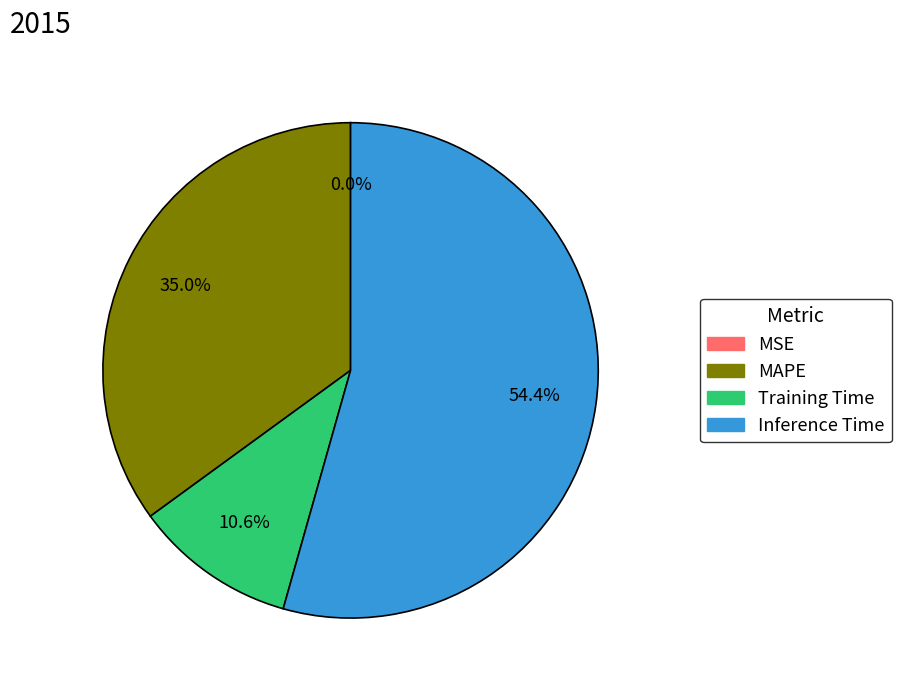

Which category has the biggest portion of the pie?

Inference Time